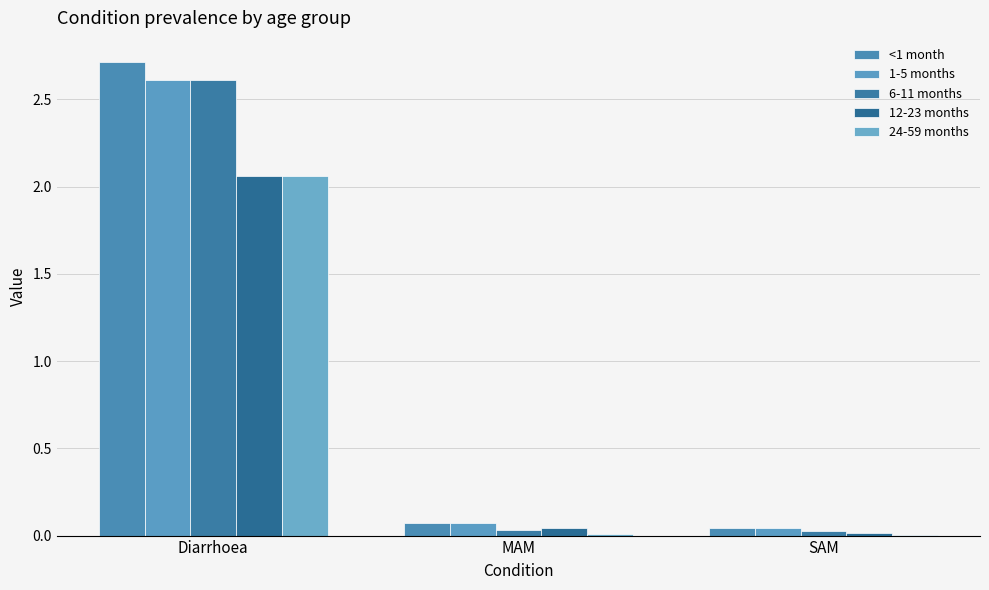

How many groups of bars are there?

3